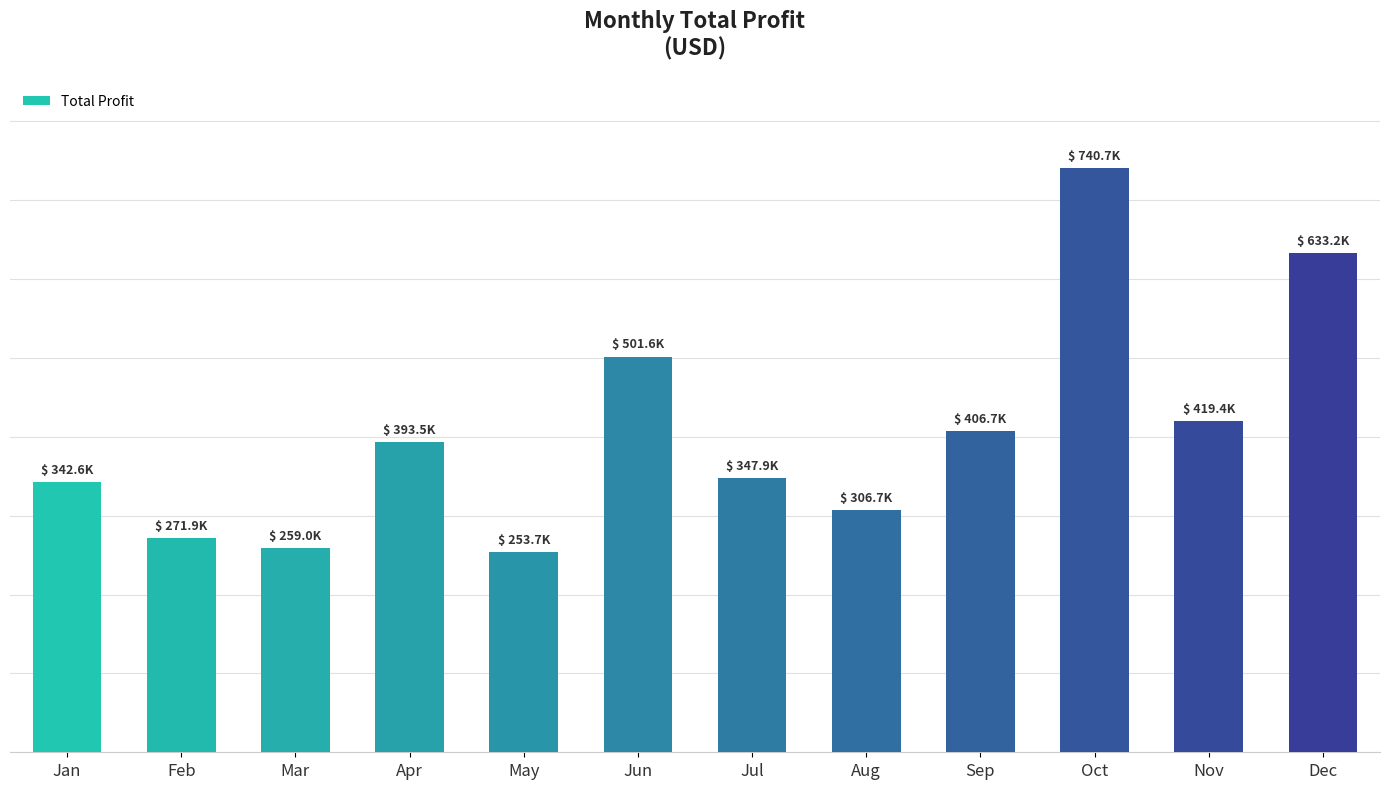

Does the chart contain stacked bars?

No